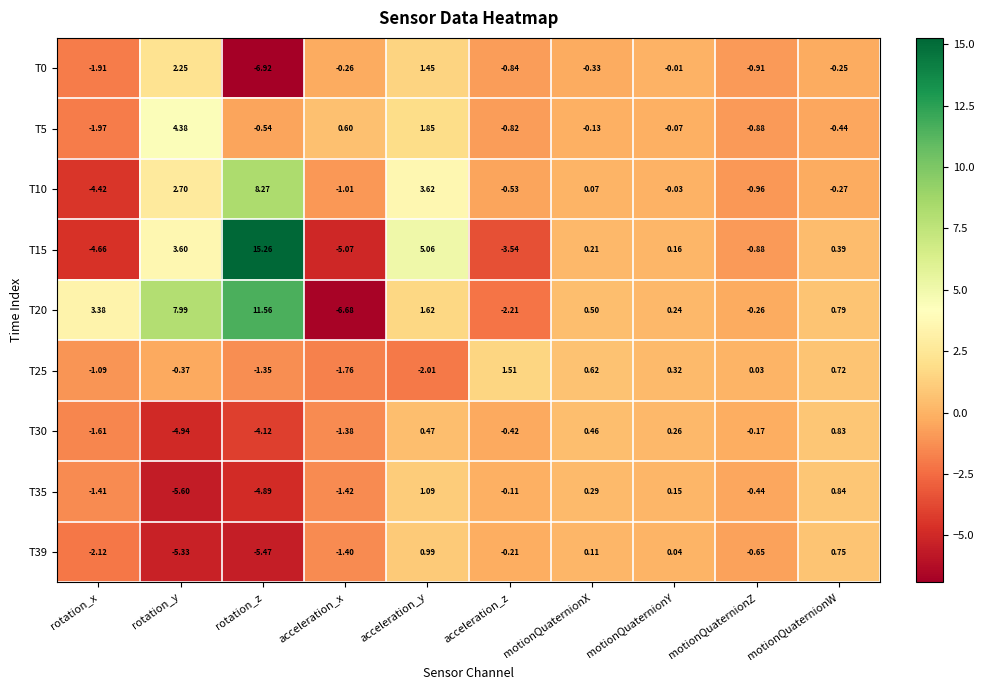

At which label does T10 reach its minimum?

rotation_x